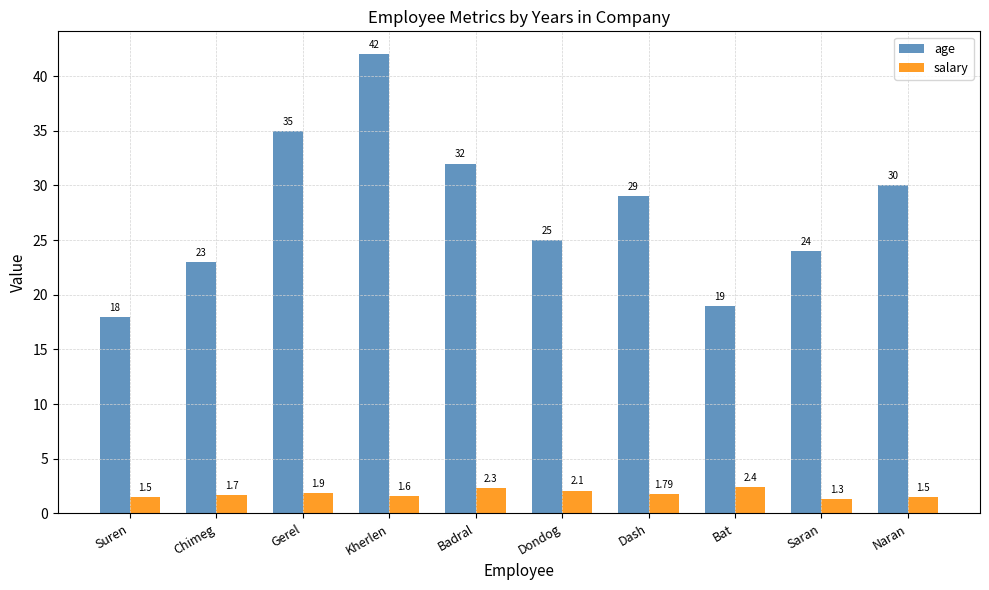

Between Badral and Saran, which series saw the biggest shift?

age